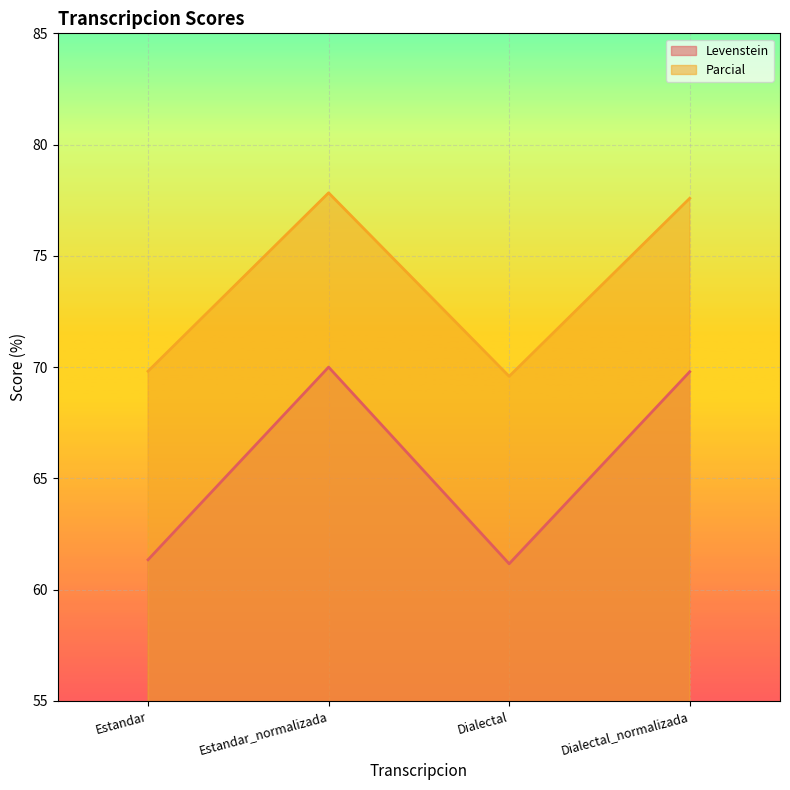

What is the sum of all Parcial values?

294.8